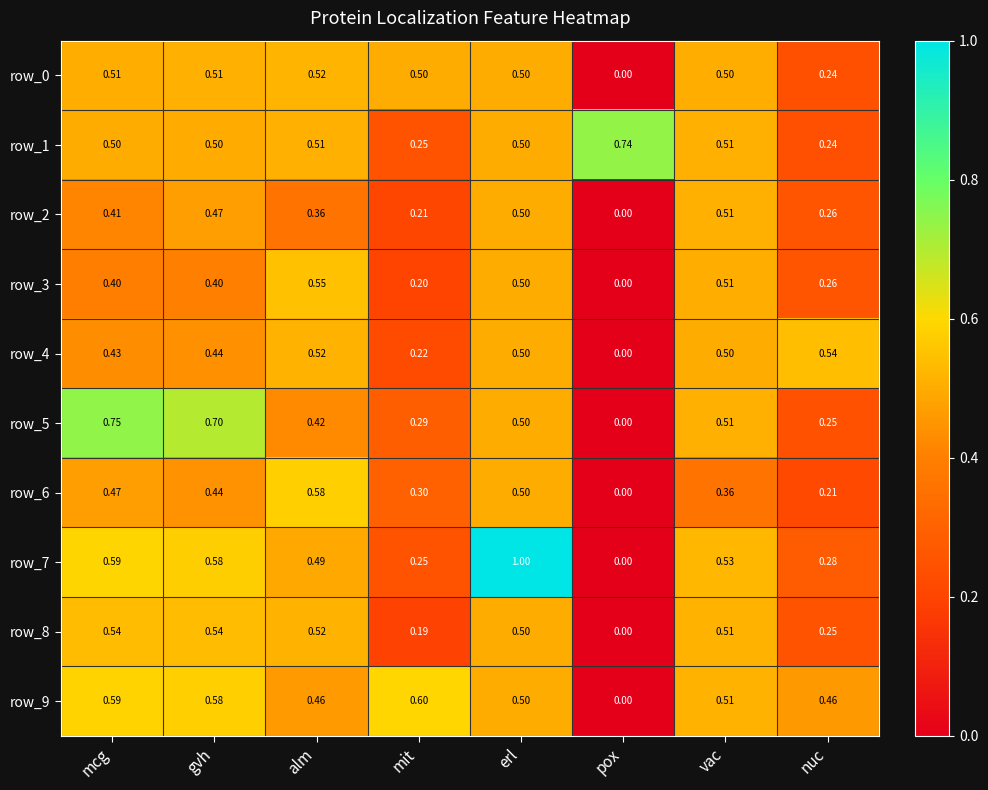

Where is row_3 nearest to the value 0?

pox